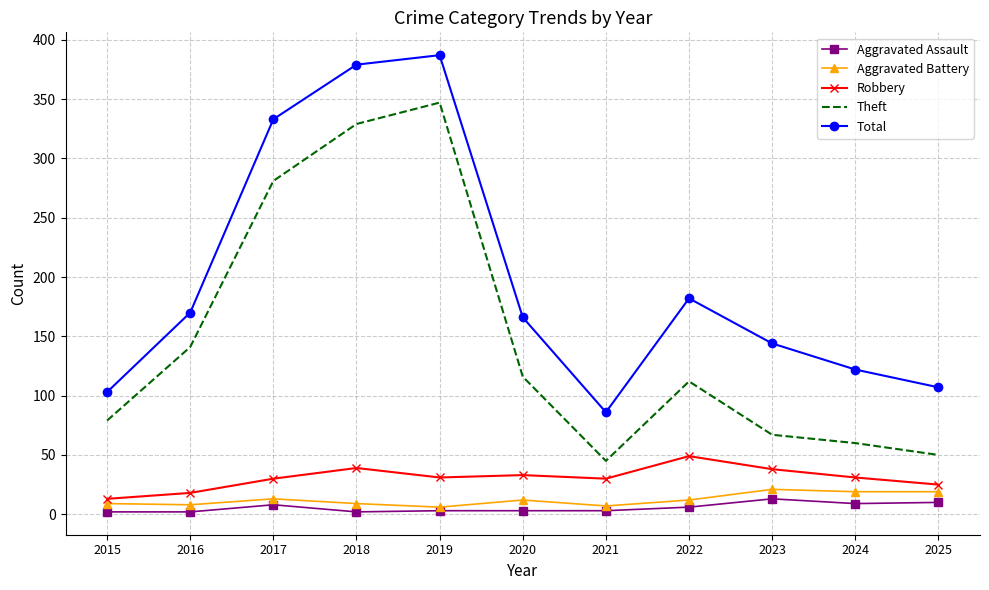

The value of Theft at 2022 is 112. True or false?

True